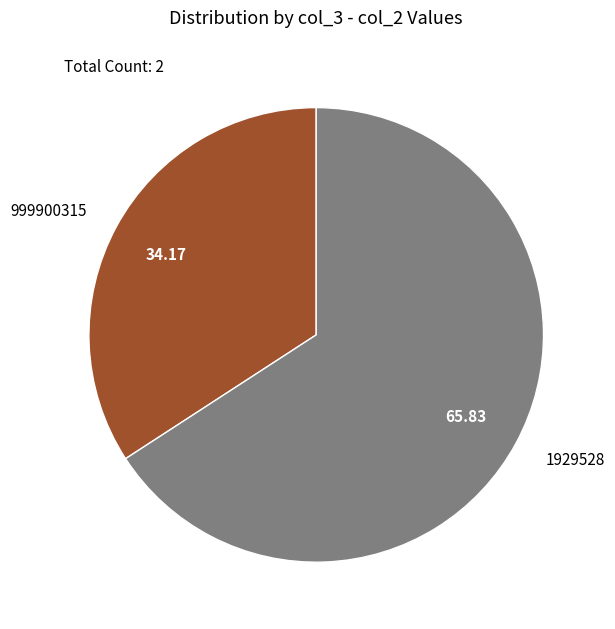

Rank the categories by value from lowest to highest.

999900315, 1929528